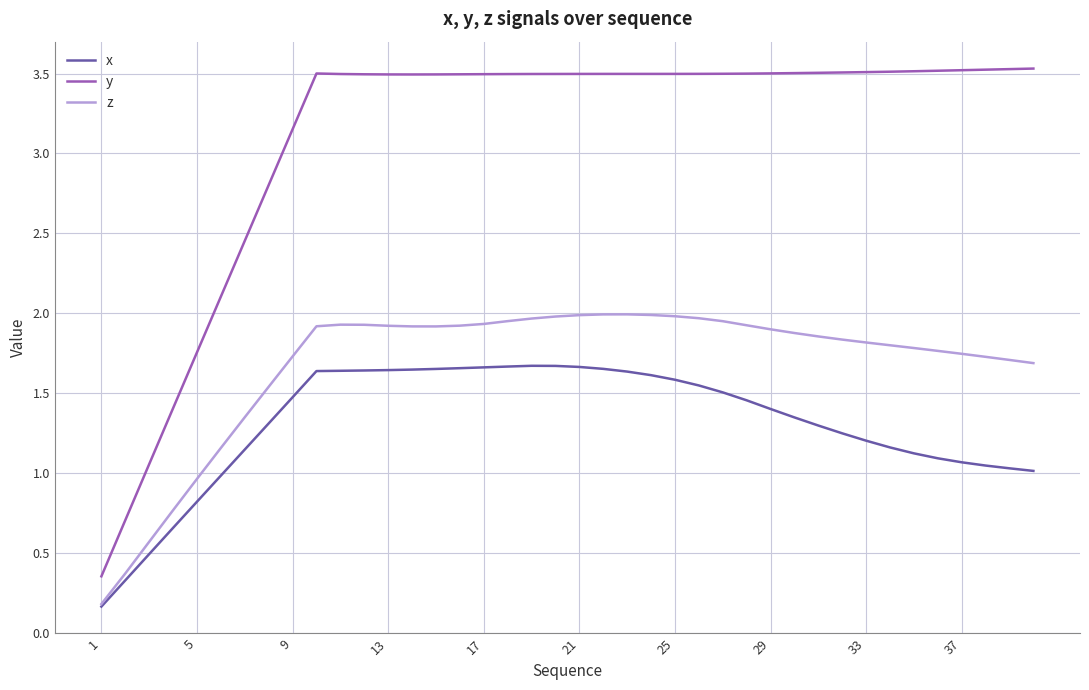

True or false: z and y cross at least once.

False